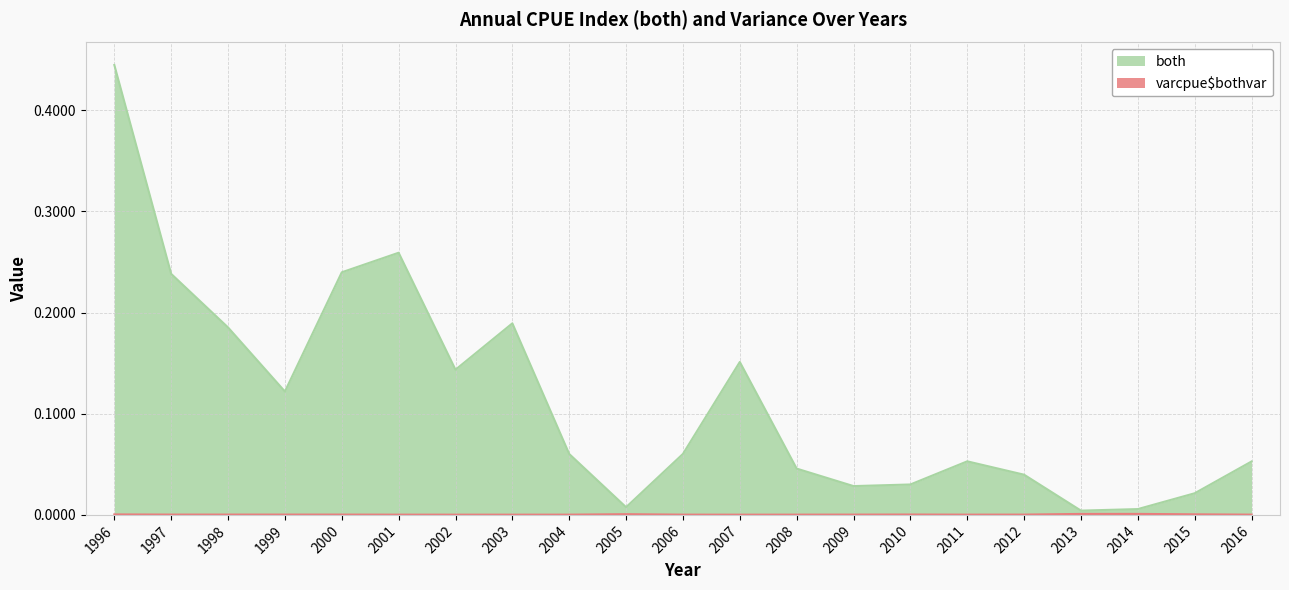

Which has a higher value, 2015 or 2002?

2002